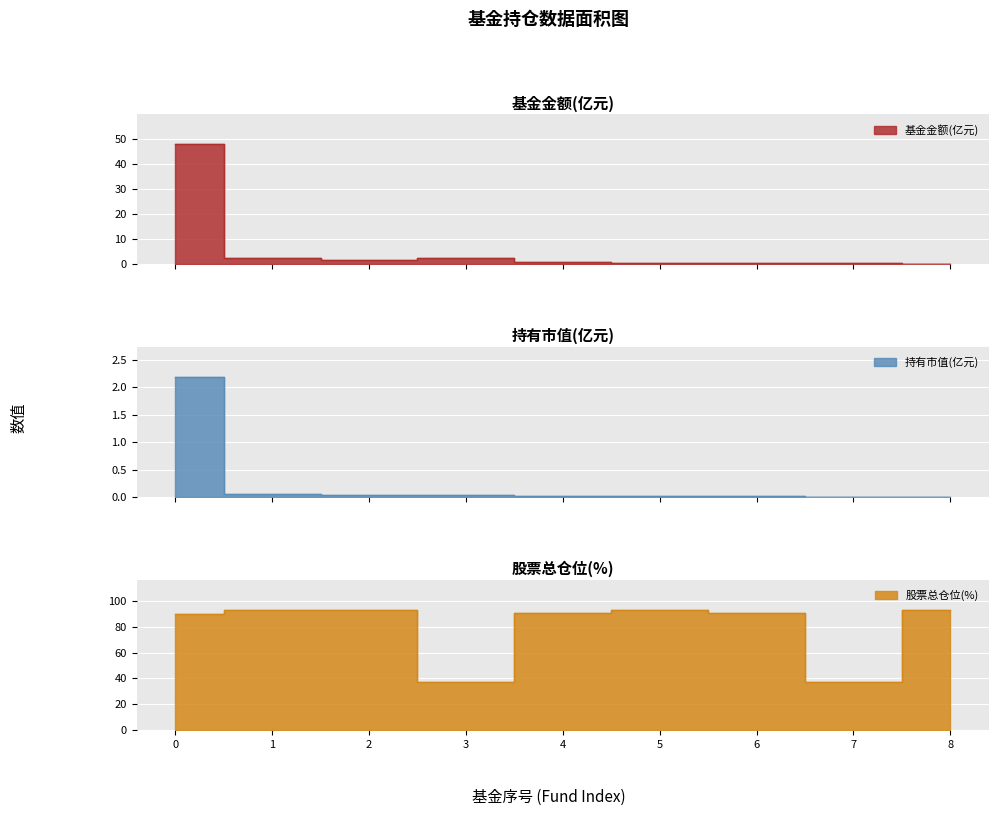

In 基金金额, how many points are higher than both neighbors (excluding endpoints)?

1